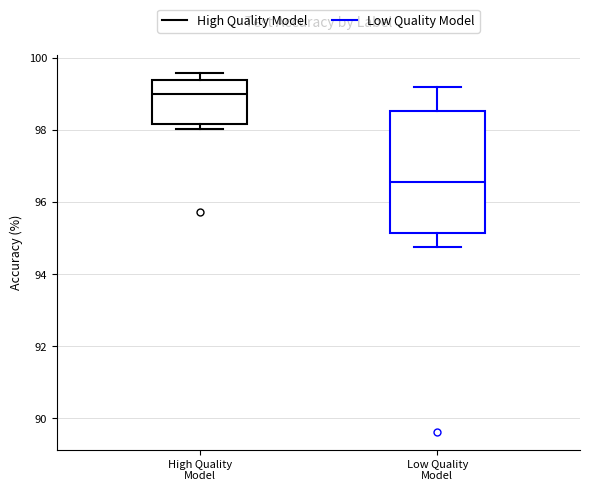

Which box's median line is the highest?

High Quality Model